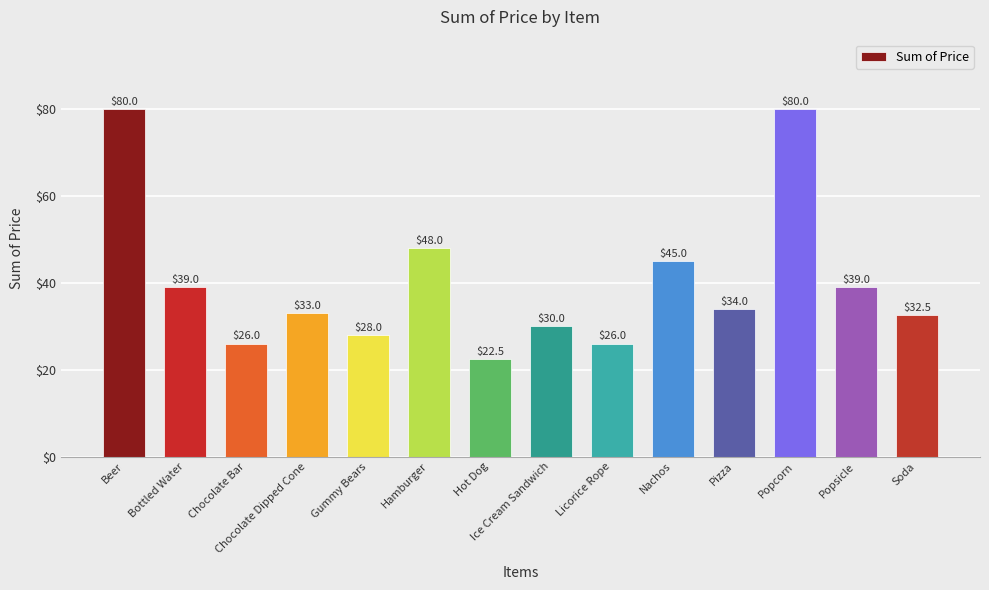

True or false: the data shows 32.6 at Hot Dog.

False